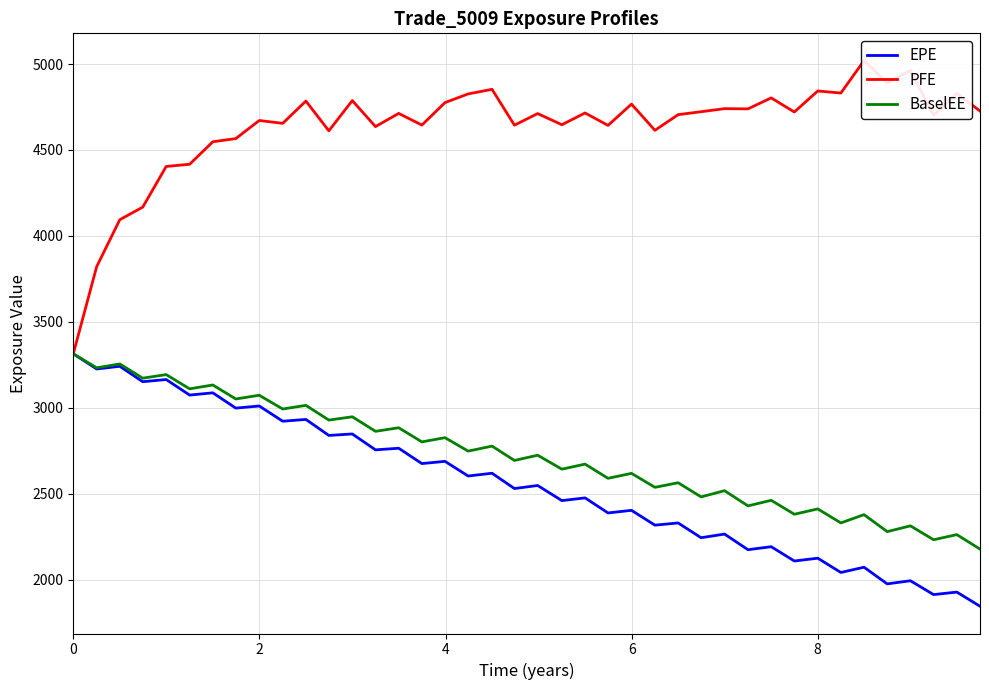

What is the highest value of the PFE series?

5019.7